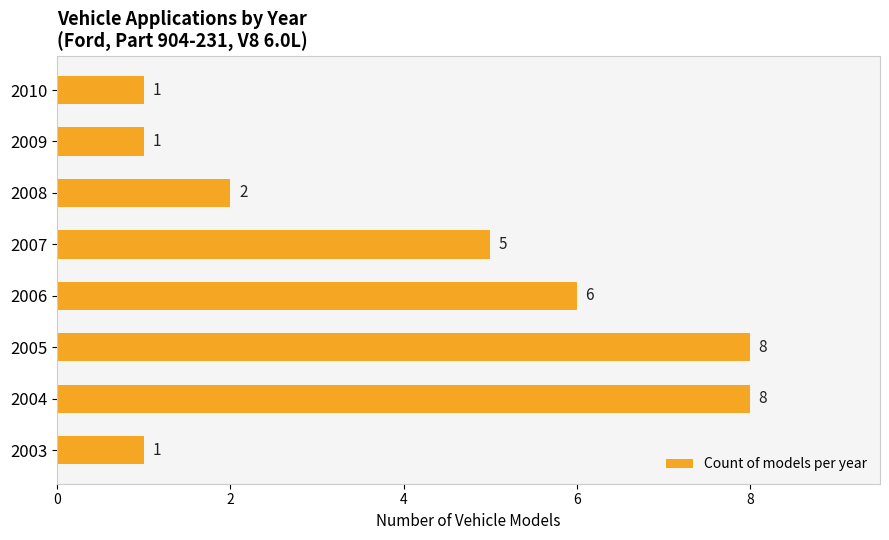

Read the value at 2004.

8